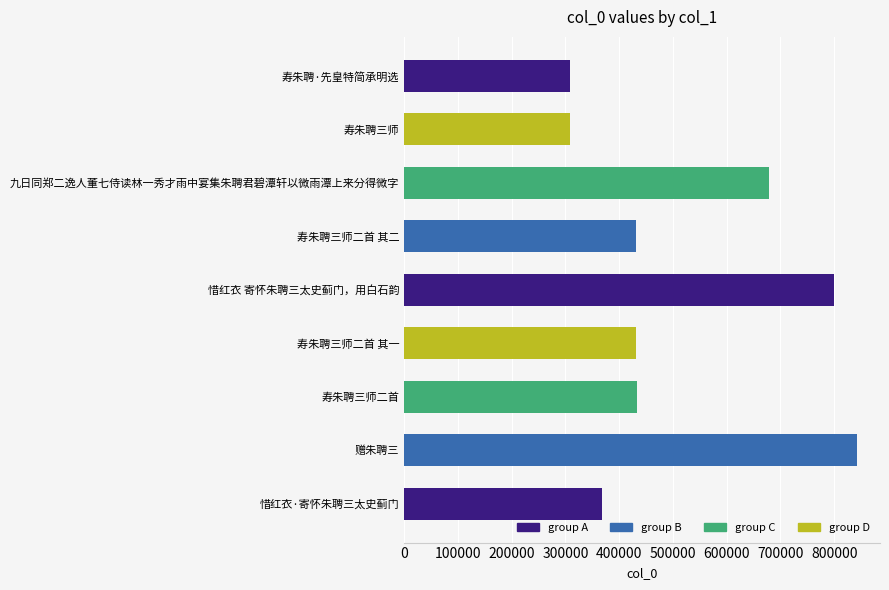

What value does the data have at 赠朱聘三?

842986